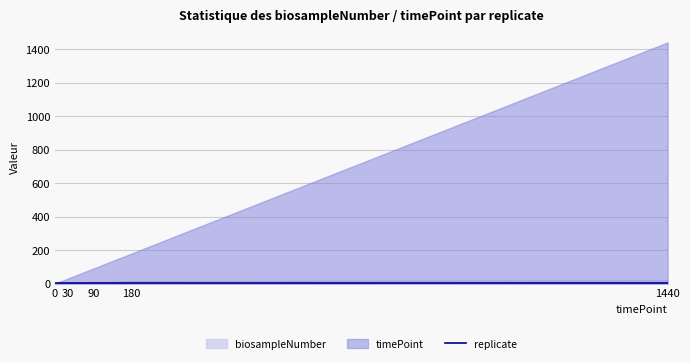

Reading right to left, extract all data points from this chart.

biosampleNumber: 21.5	15.5	9.5	5.5	1.5
timePoint: 1440.0	180.0	90.0	30.0	0.0
replicate: 1.0	1.0	1.0	1.0	1.0